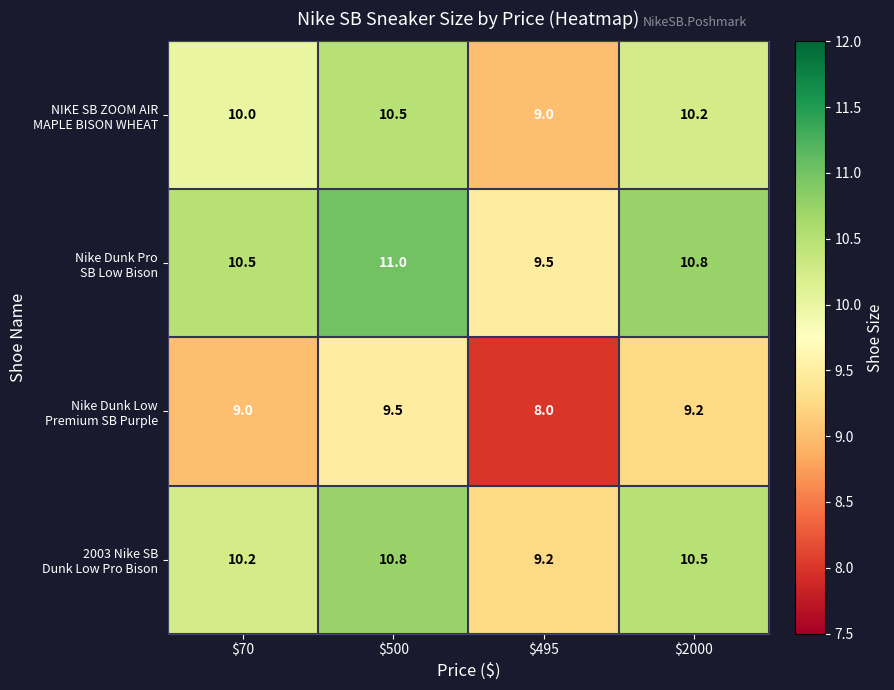

At how many categories does at least one series exceed 9?

4